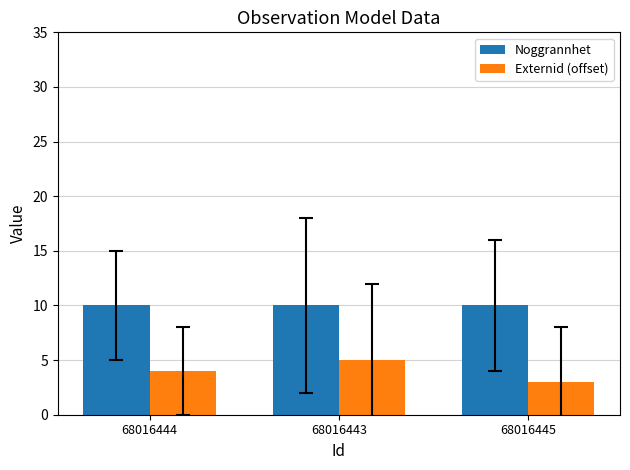

Reading left to right, extract all data points from this chart.

Noggrannhet: 68016444=10	68016443=10	68016445=10
Externid (offset): 68016444=4	68016443=5	68016445=3